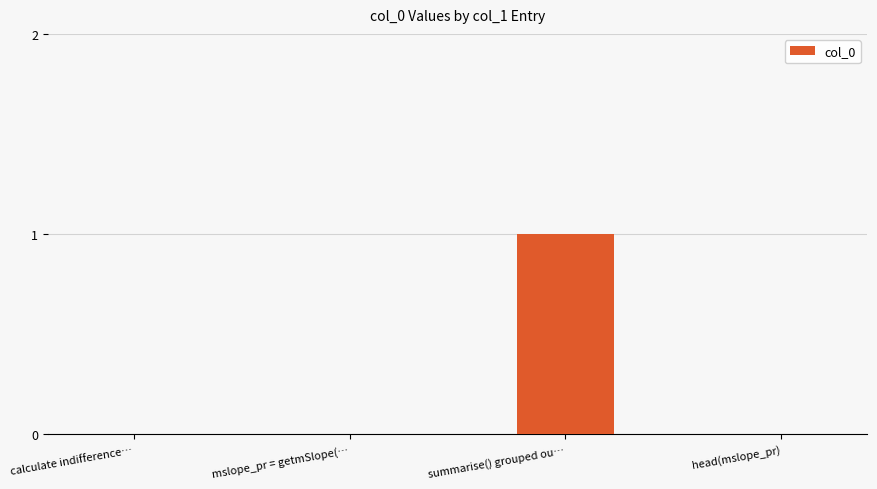

How many values are between 0 and 1?

4